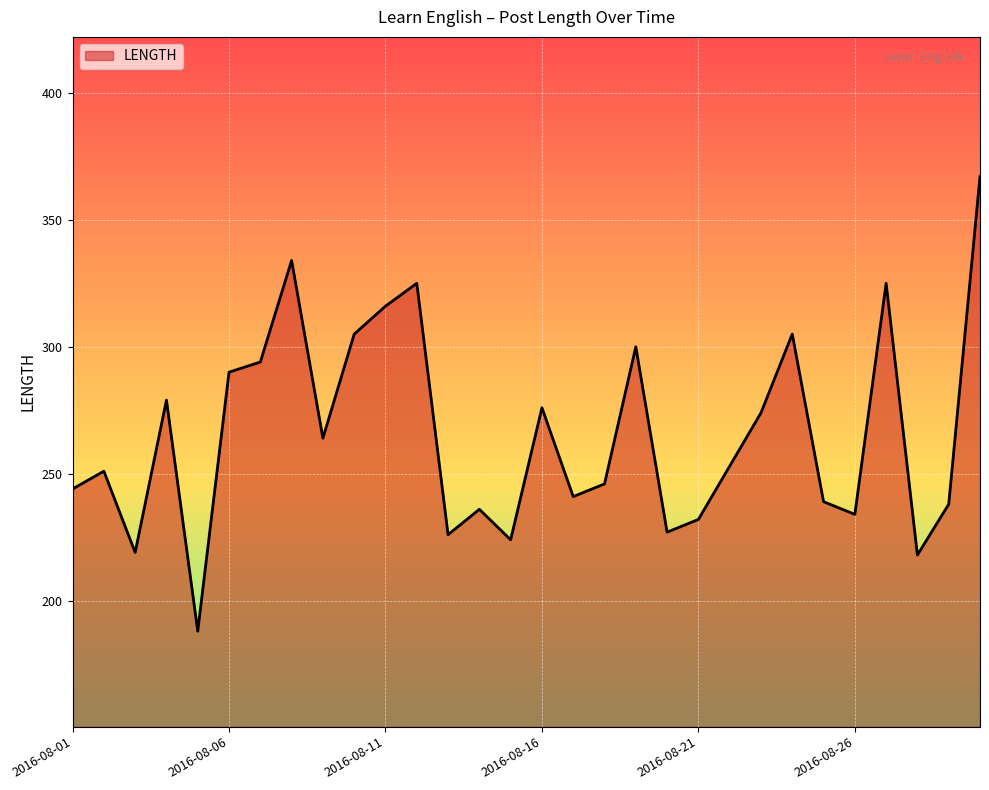

What is the greatest value displayed?

367